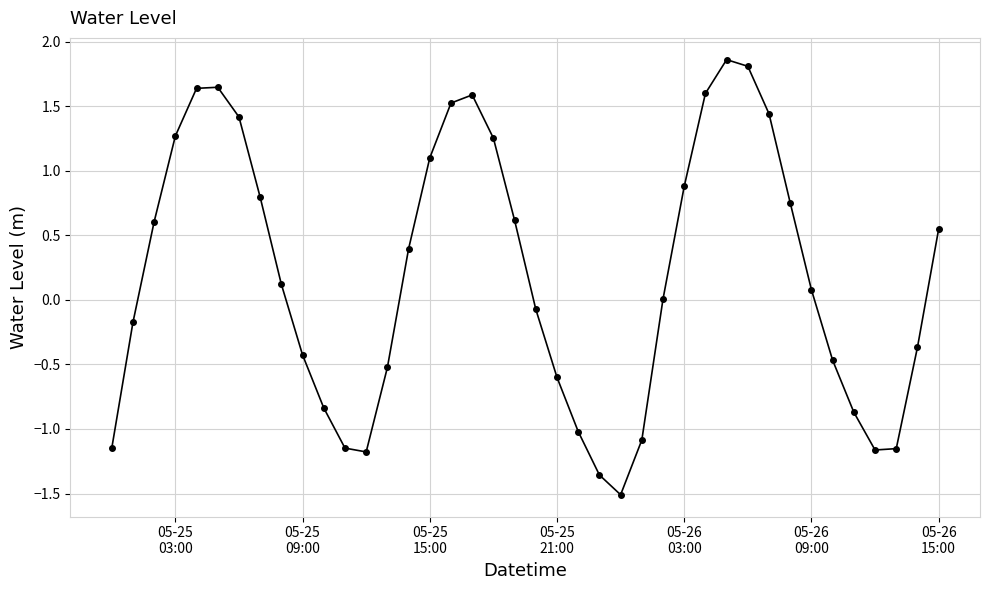

What is the minimum value shown in the chart?

-1.5